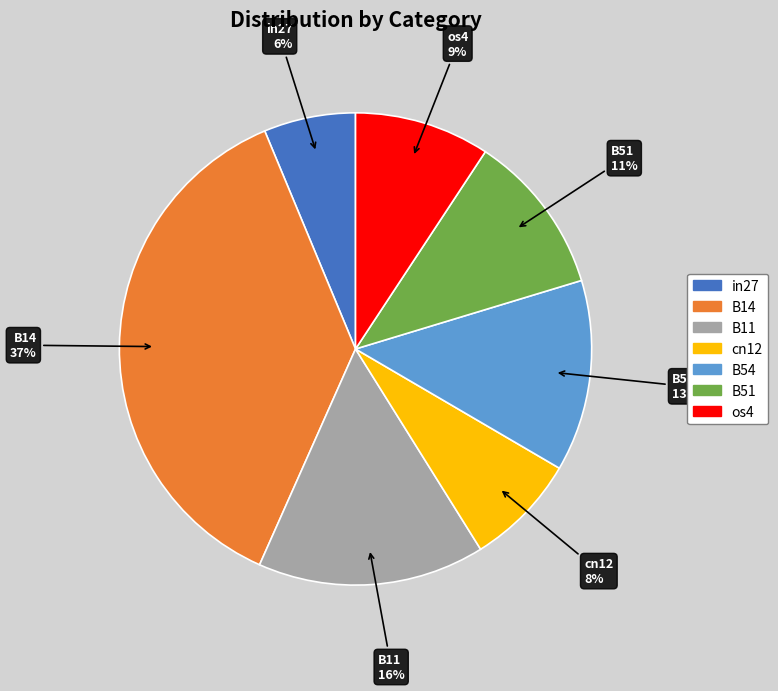

How many segments does this pie chart have?

7